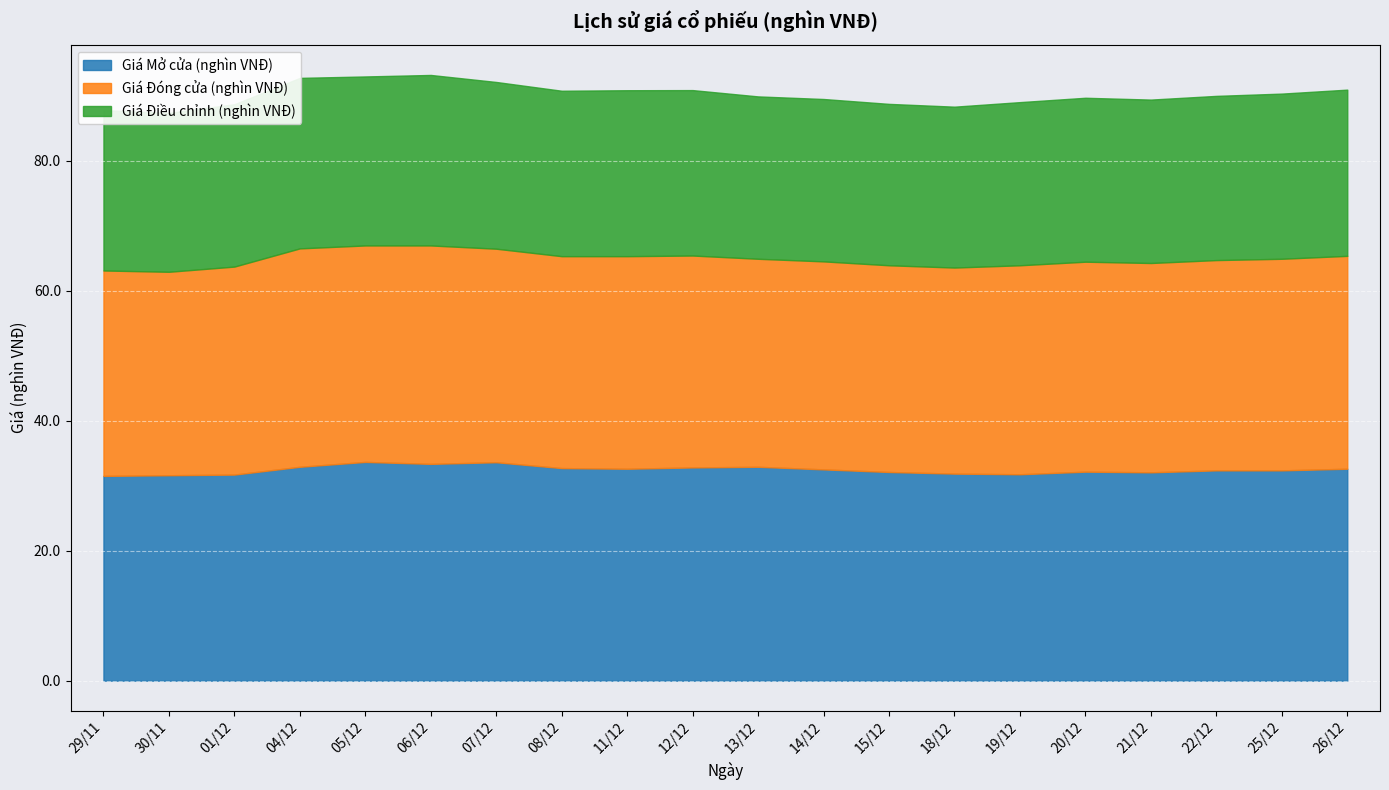

Which series has the widest spread of values?

Giá Đóng cửa (nghìn VNĐ)